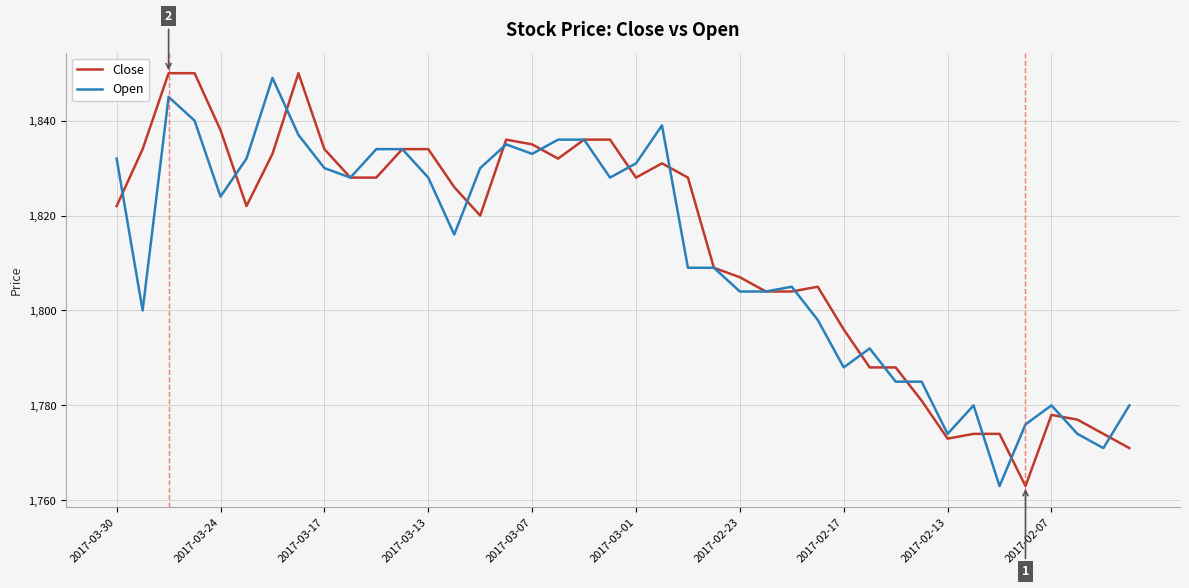

What is the maximum value shown in the chart?

1850